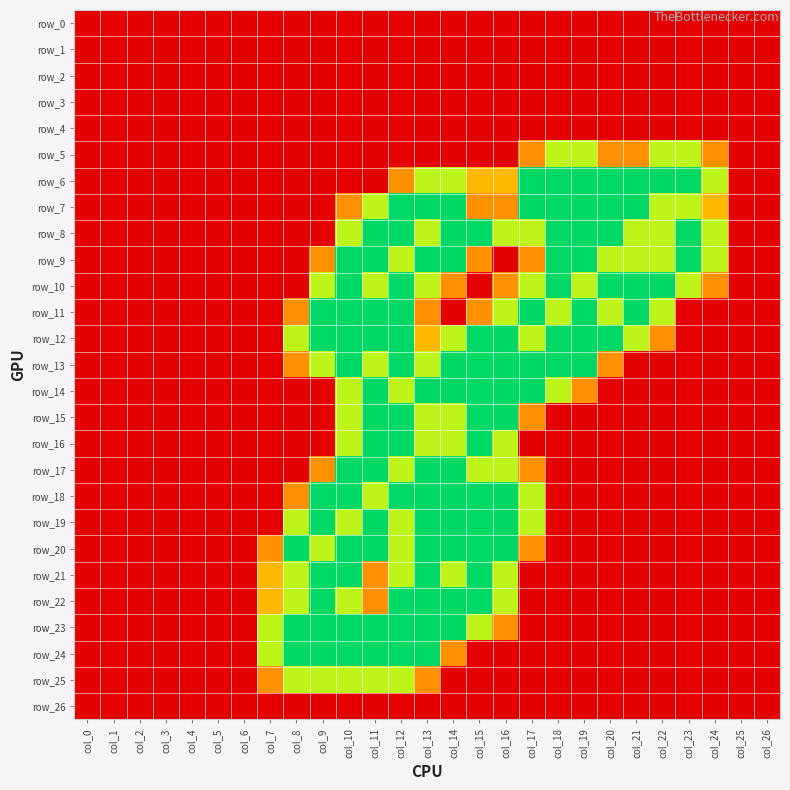

True or false: row_22 has a value of 0.9 at col_4.

False